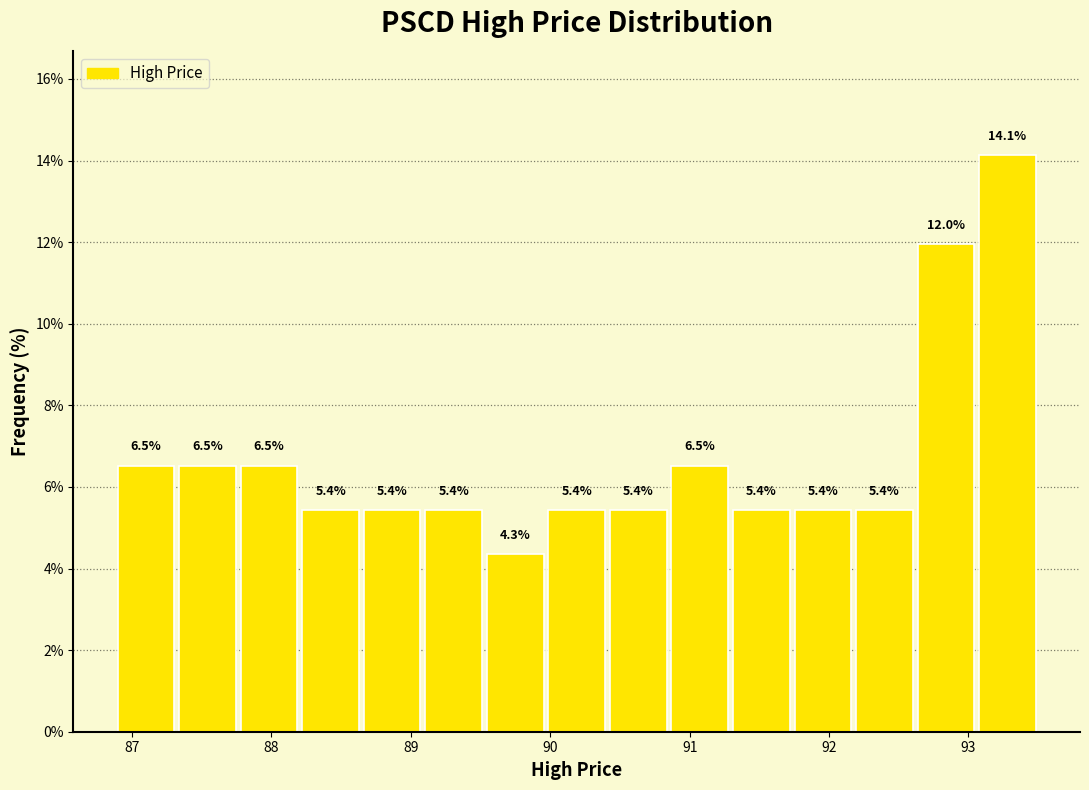

Reading left to right, transcribe this chart: for each bar, give the range it covers on the x-axis and its height. The bar edges are not printed on the chart, so give them approximately, as read against the axis.

86.9 to 87.3: 6.5
87.3 to 87.8: 6.5
87.8 to 88.2: 6.5
88.2 to 88.6: 5.4
88.6 to 89.1: 5.4
89.1 to 89.5: 5.4
89.5 to 90.0: 4.3
90.0 to 90.4: 5.4
90.4 to 90.9: 5.4
90.9 to 91.3: 6.5
91.3 to 91.7: 5.4
91.7 to 92.2: 5.4
92.2 to 92.6: 5.4
92.6 to 93.1: 12.0
93.1 to 93.5: 14.1